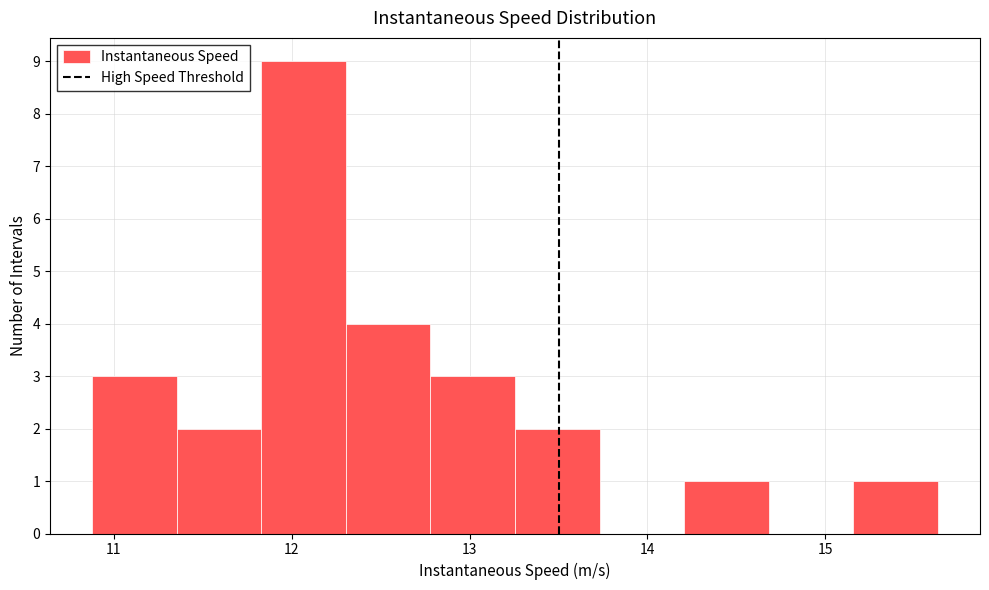

How tall is the bar that spans 15.2 to 15.6 on the x-axis? Neither the bar edges nor the heights are printed on the chart, so give them approximately, as read against the axes.

1